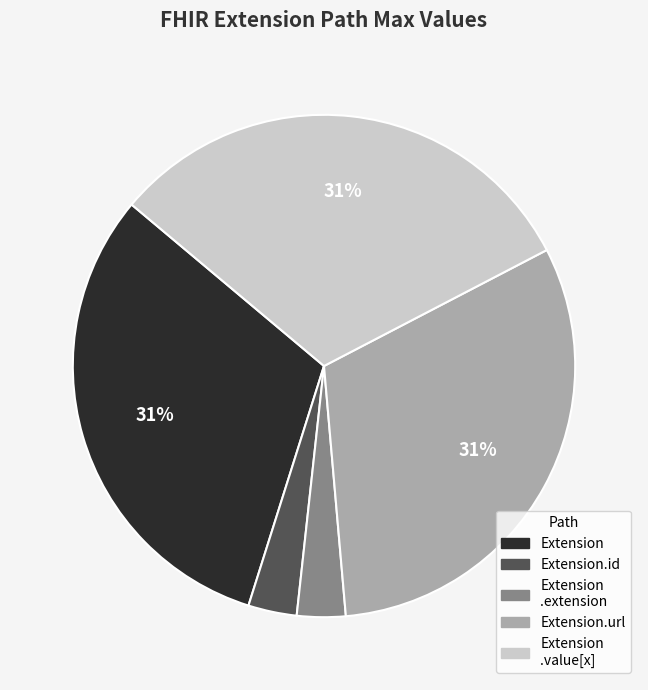

How many slices are in this pie chart?

5